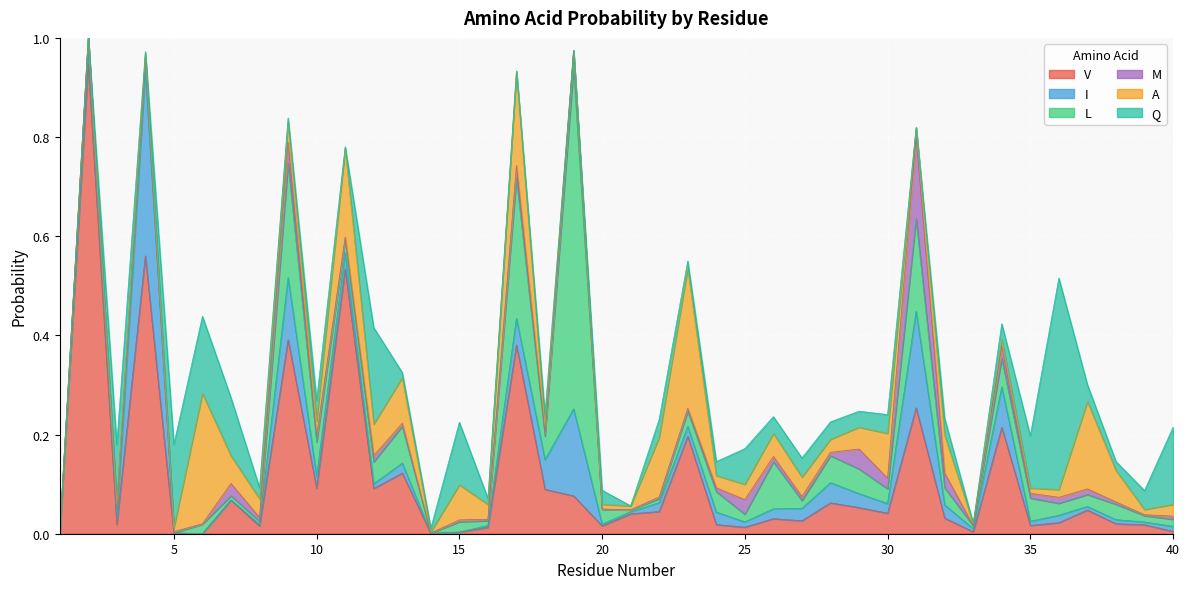

List the series in order of their peak value, highest first.

V, L, Q, I, A, M